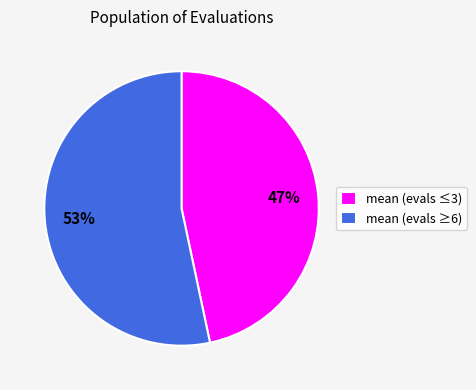

True or false: mean (evals ≤3) accounts for 33% of the total.

False